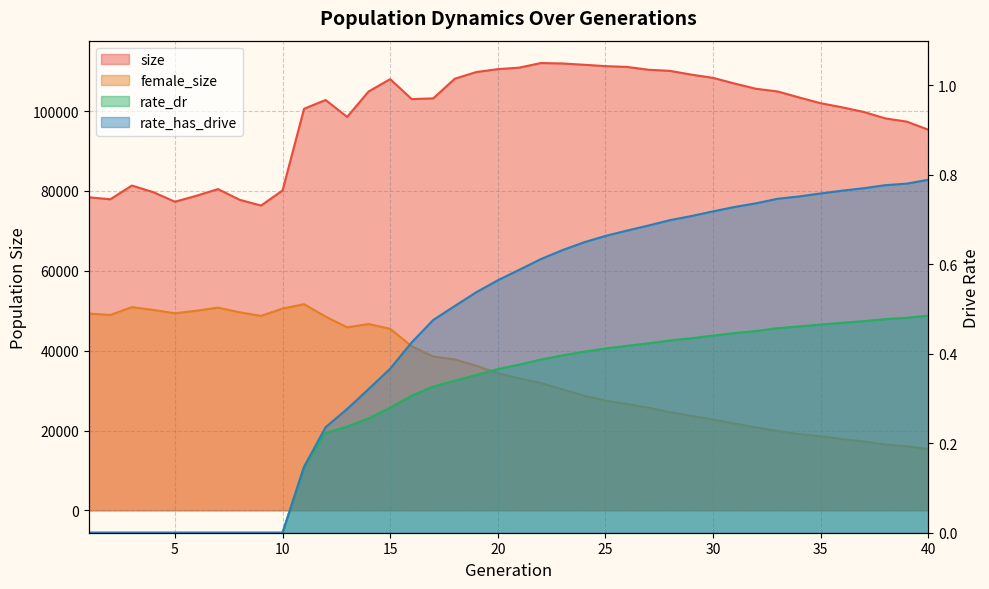

Which series has the largest total across all categories?

size